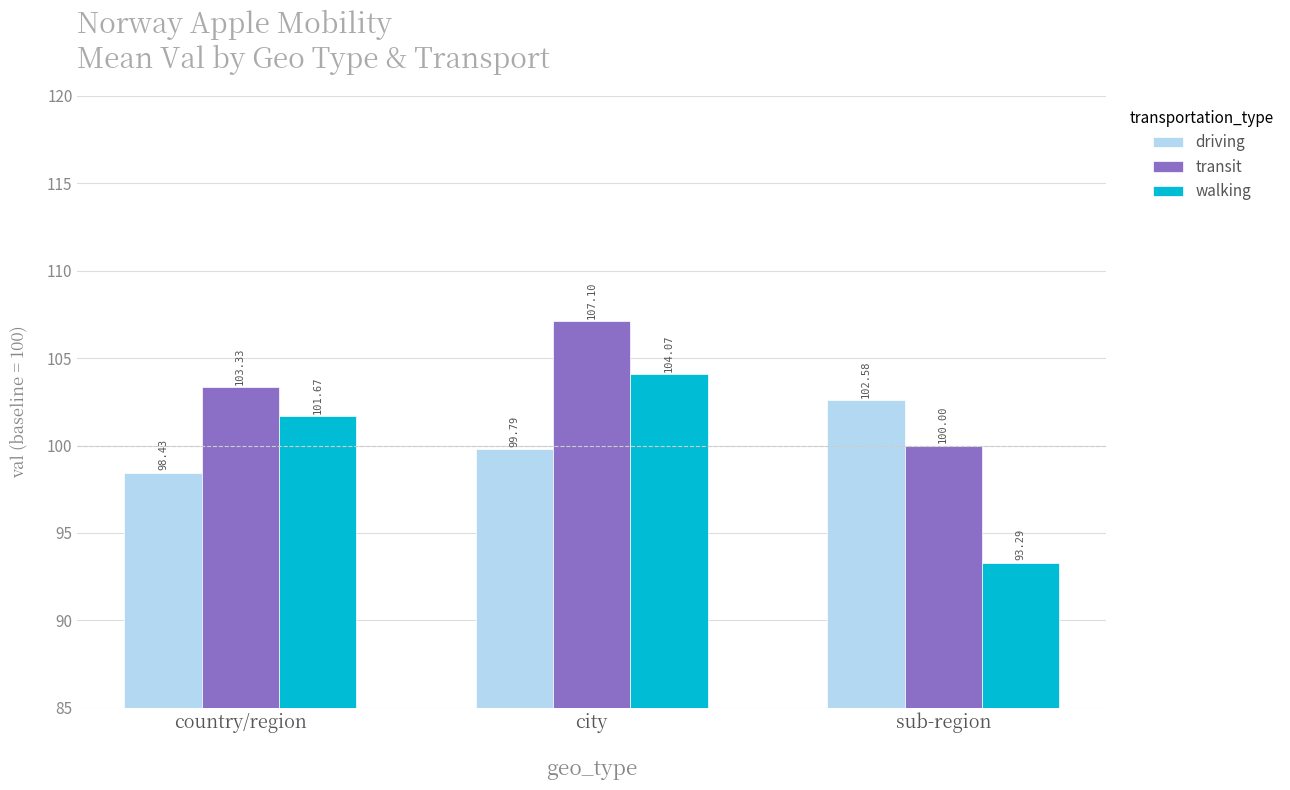

Reading right to left, what are all the values shown in this chart?

driving: 102.6	99.8	98.4
transit: 100.0	107.1	103.3
walking: 93.3	104.1	101.7